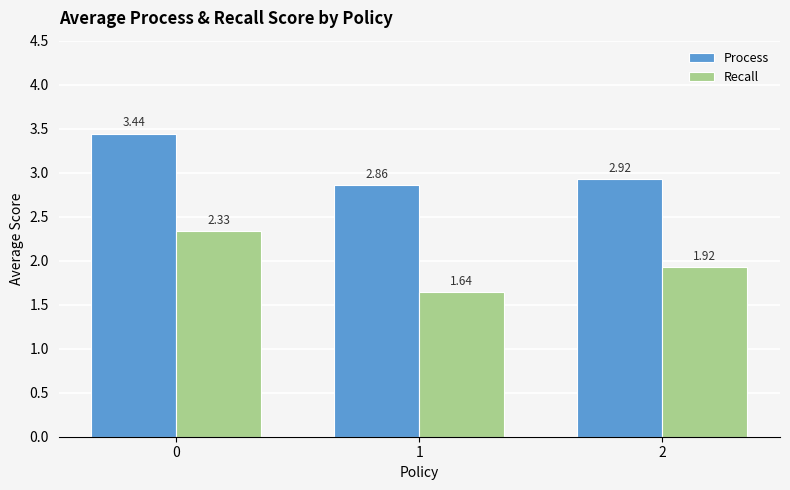

Rank the series by their average value, from highest to lowest.

Process, Recall